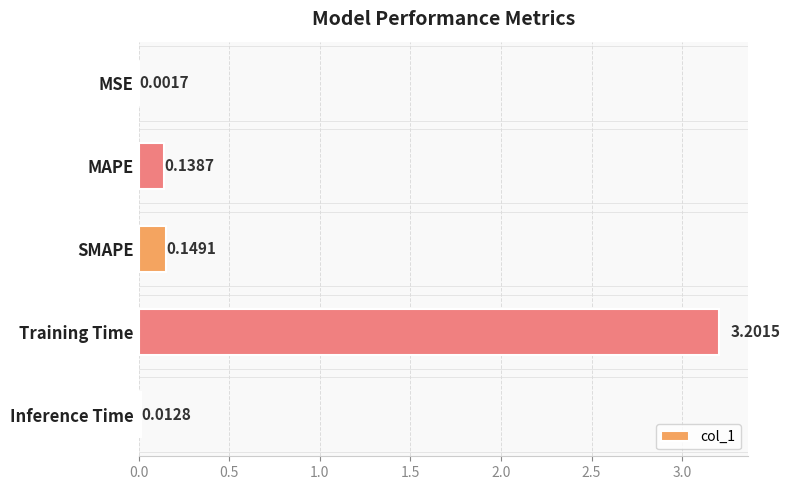

What is the sum of all values?

3.5